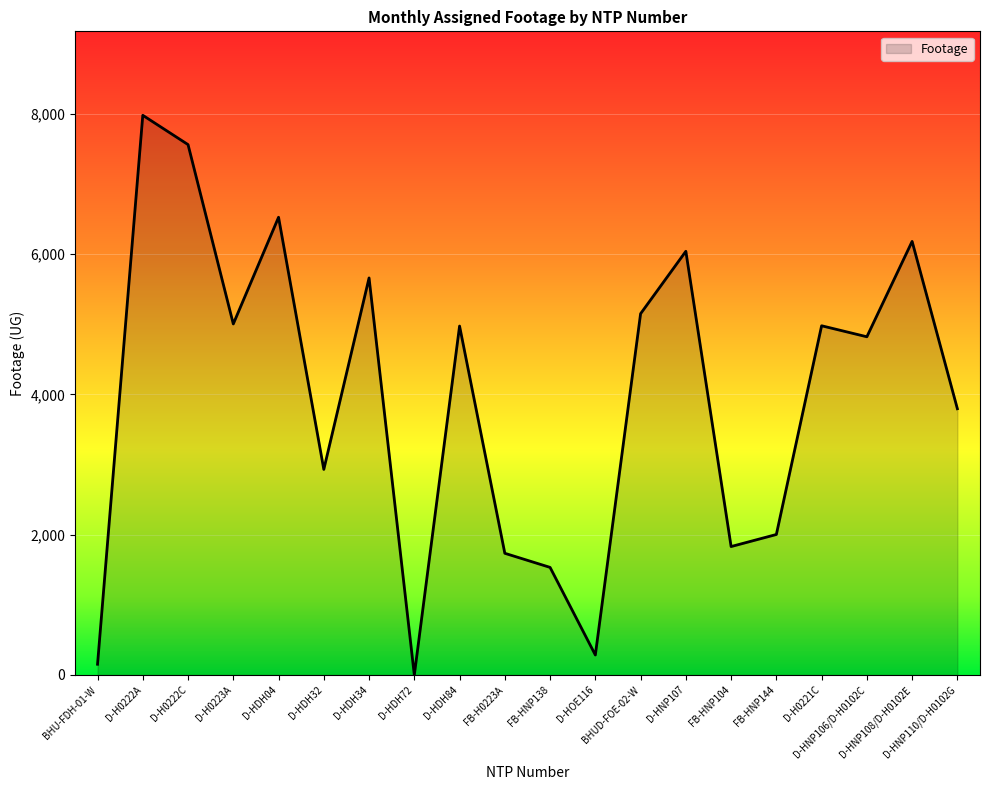

True or false: the data shows 3796 at D-HNP110/D-H0102G.

True